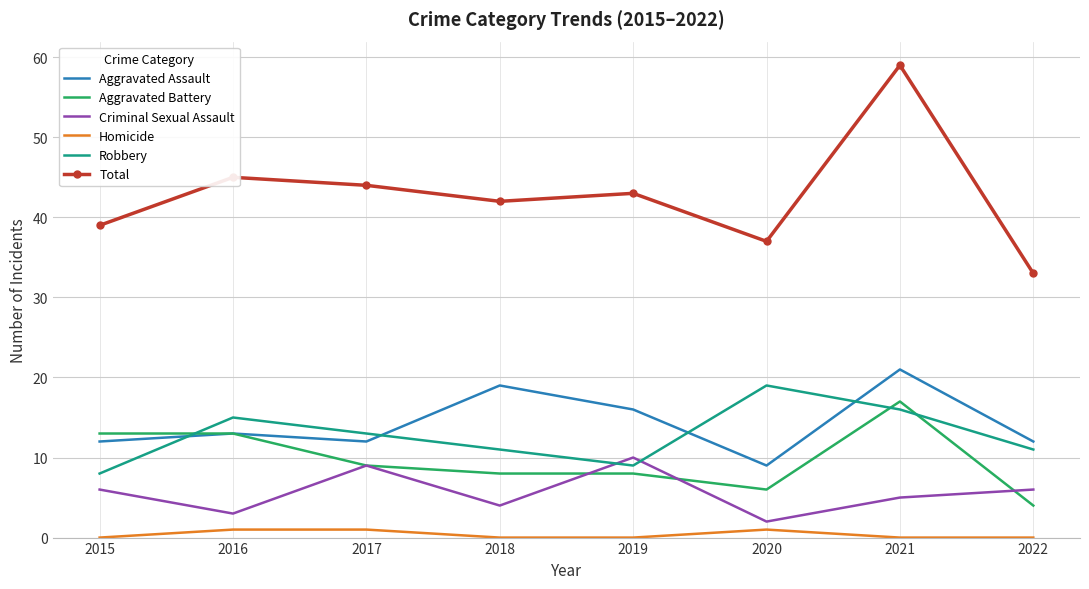

True or false: Aggravated Assault has a value of 12 at 2017.

True